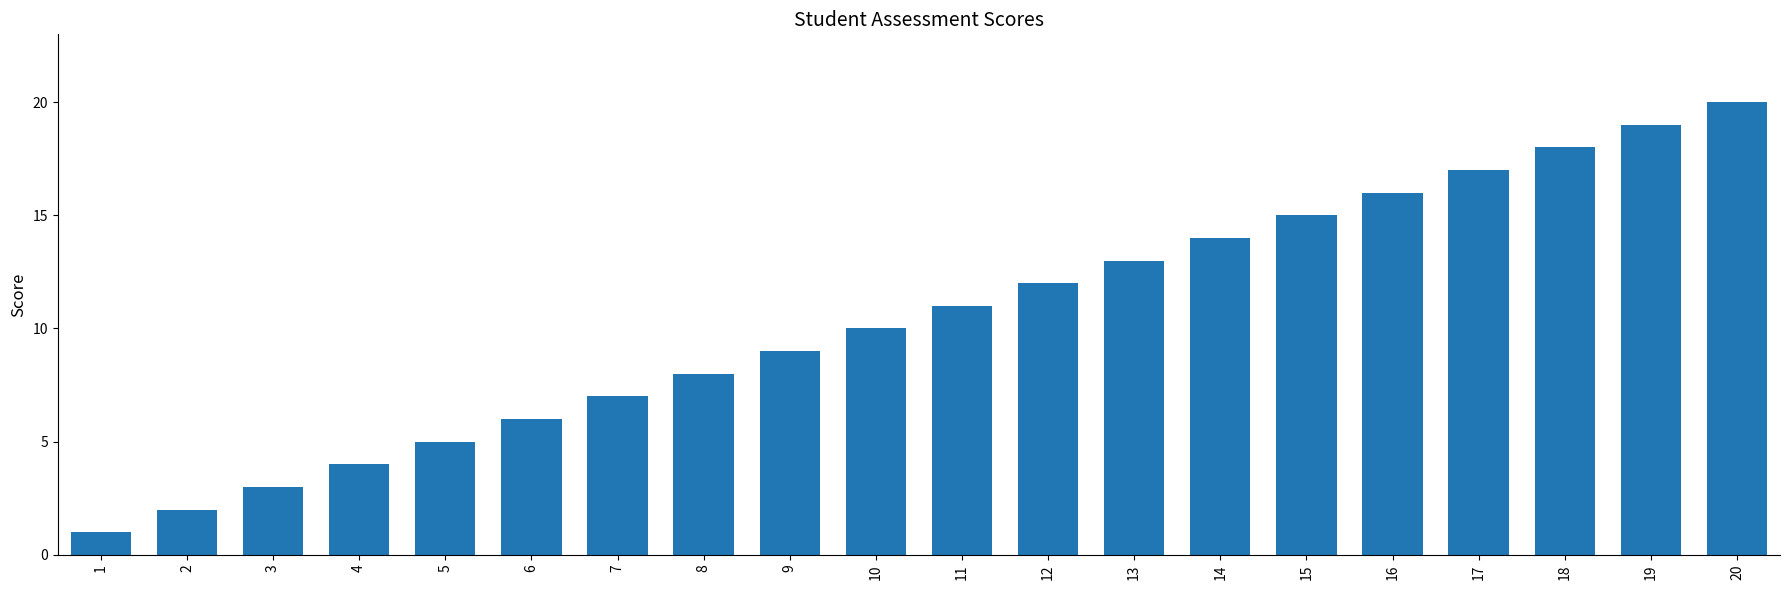

Rank the categories by value from highest to lowest.

20, 19, 18, 17, 16, 15, 14, 13, 12, 11, 10, 9, 8, 7, 6, 5, 4, 3, 2, 1